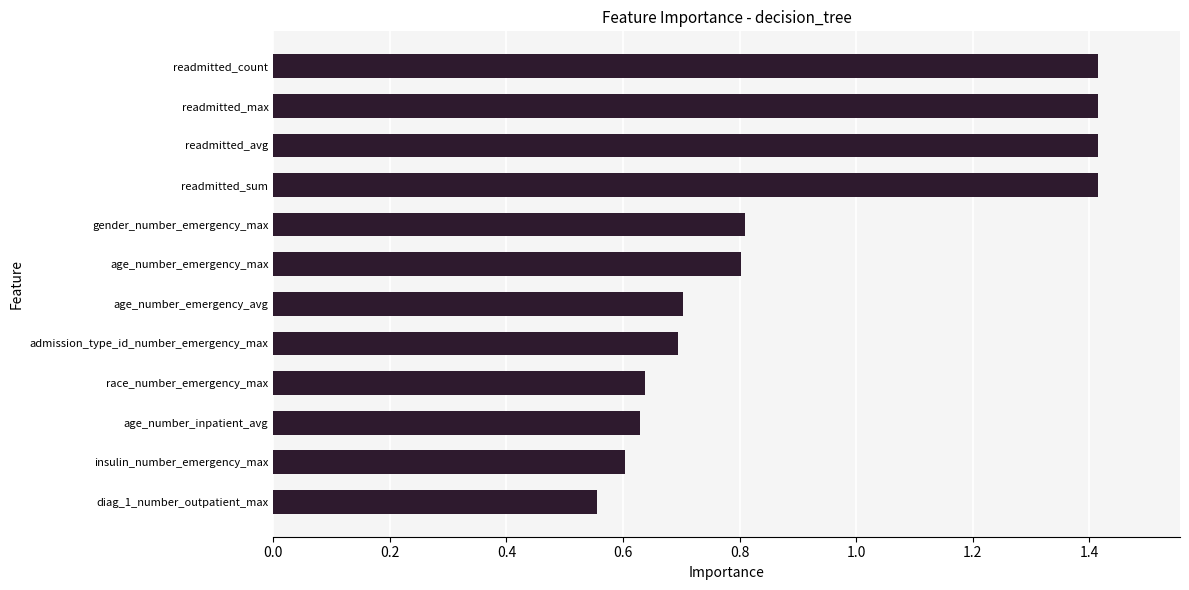

What is the maximum value shown in the chart?

1.4